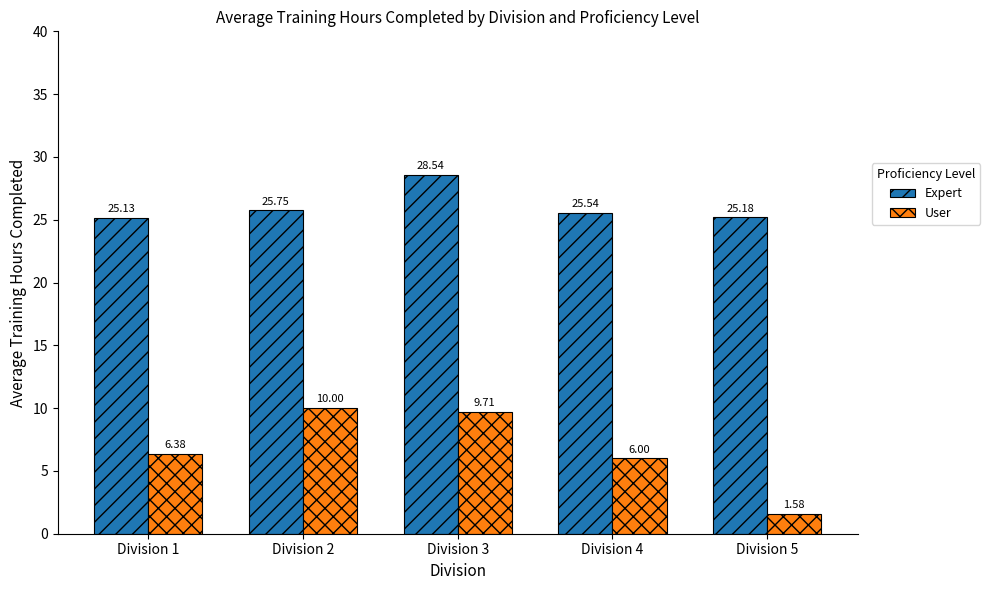

Is the value of User at Division 3 greater than the value of Expert at Division 3?

No